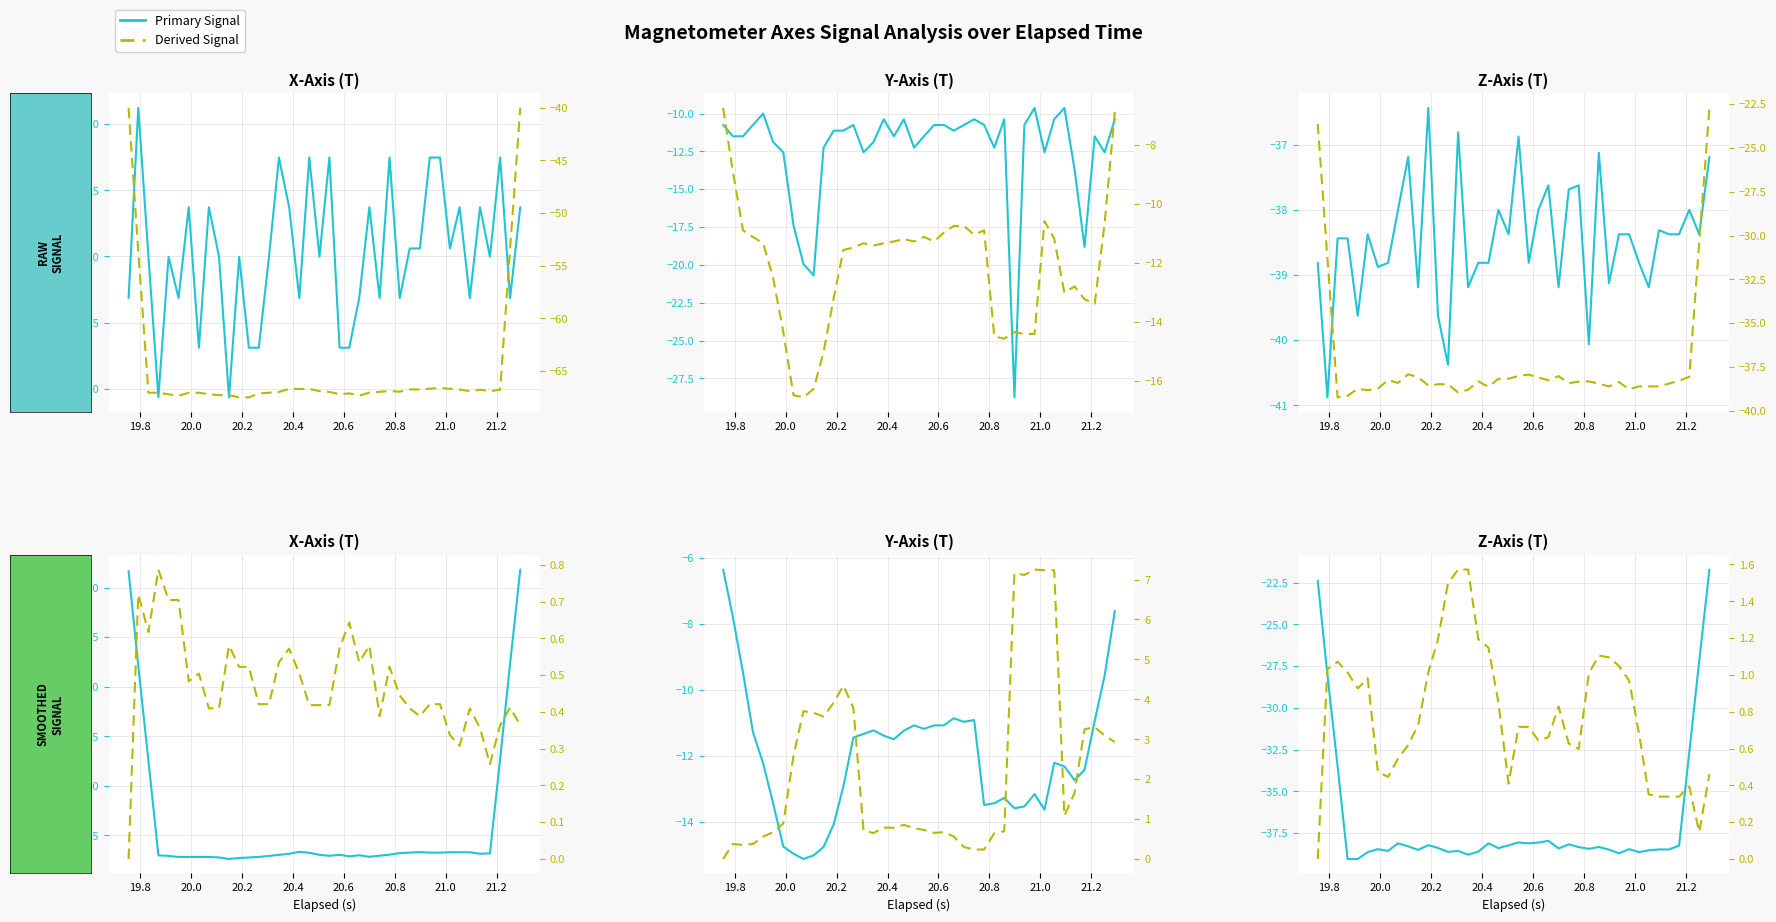

What is the highest value of the Smoothed series?

-21.7